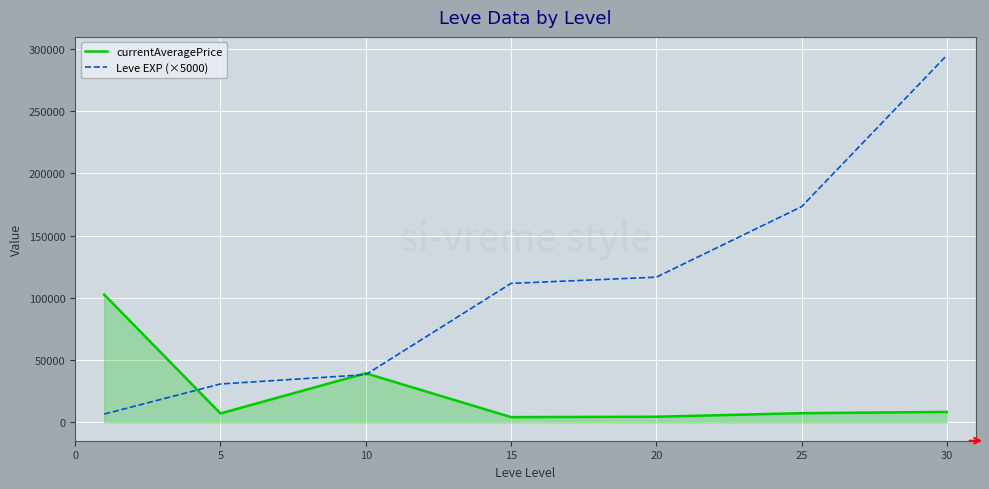

Does the chart have visible grid lines?

Yes